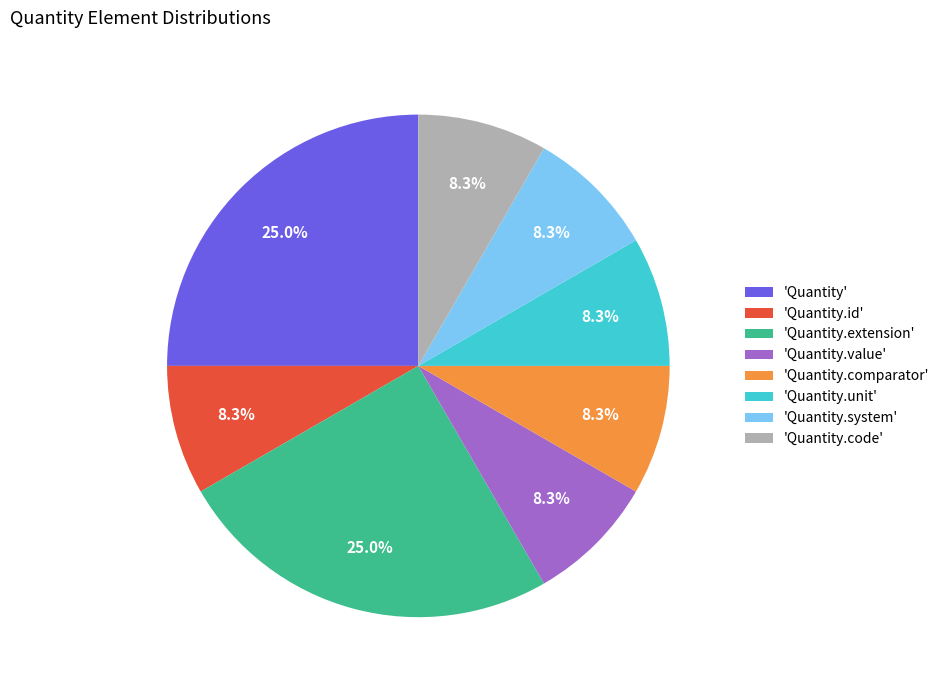

What is the ratio of the value at 'Quantity.extension' to the value at 'Quantity.code'?

3.0